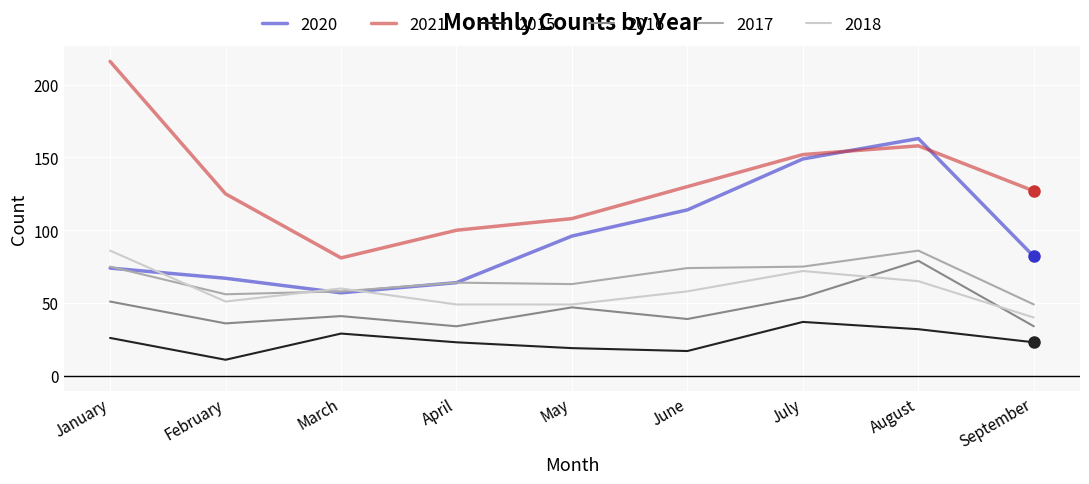

Does the chart display data point markers on the line(s)?

No